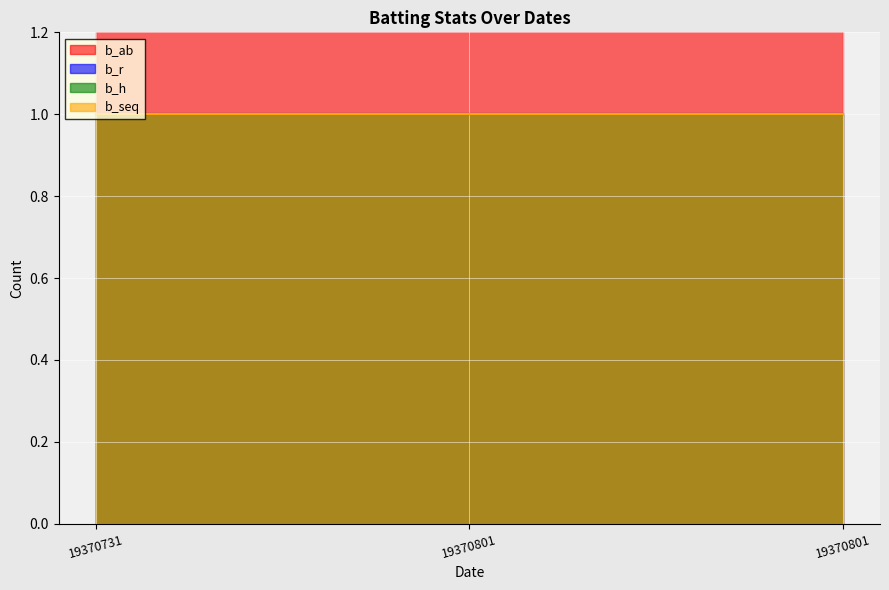

Rank the series by their maximum value, from lowest to highest.

b_r, b_h, b_seq, b_ab